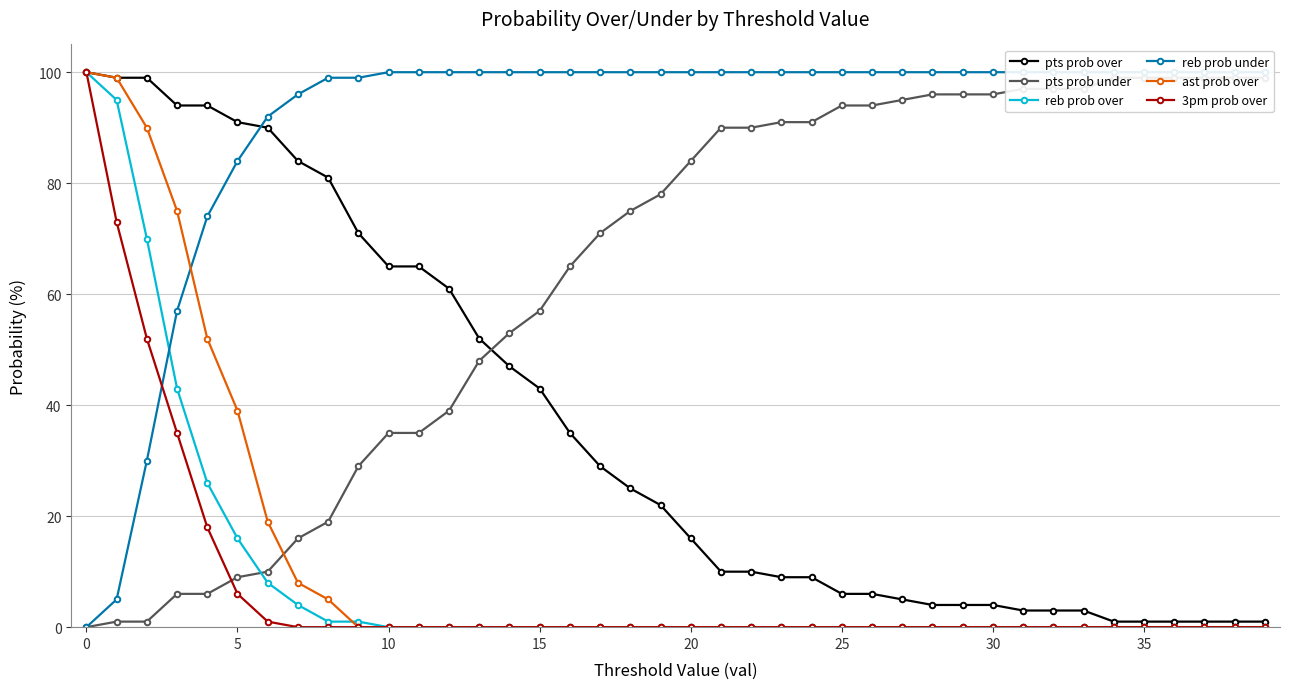

At how many categories does at least one series exceed 83?

40